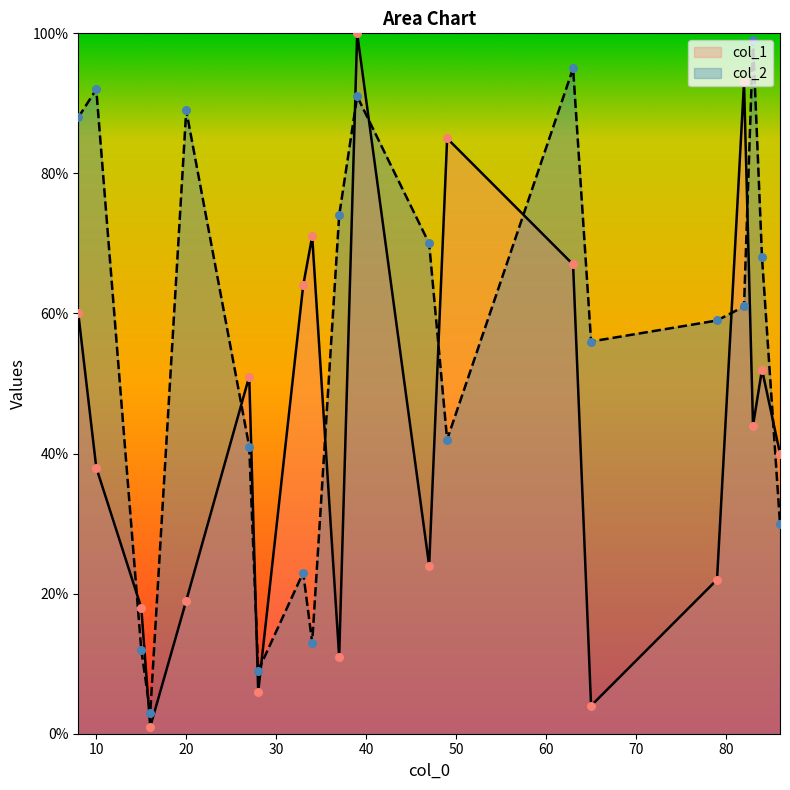

At how many categories does at least one series exceed 99?

1